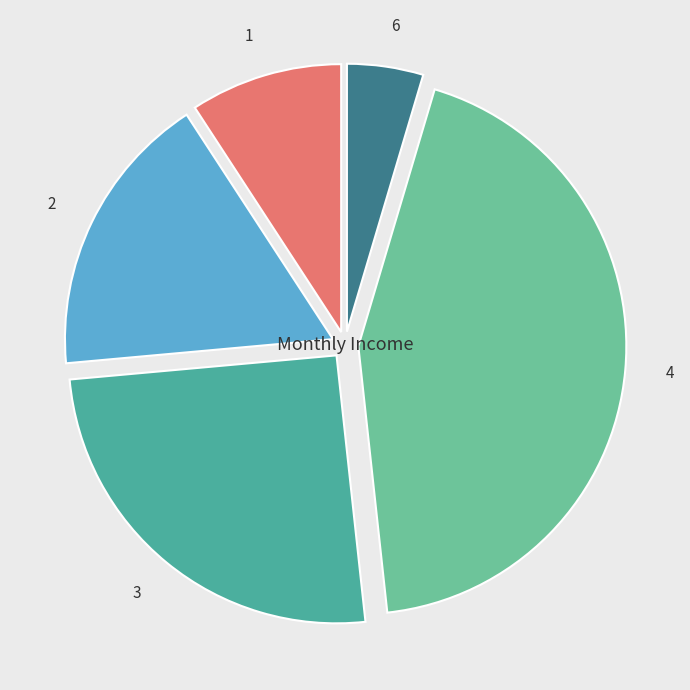

Which has a higher value, 3 or 4?

4